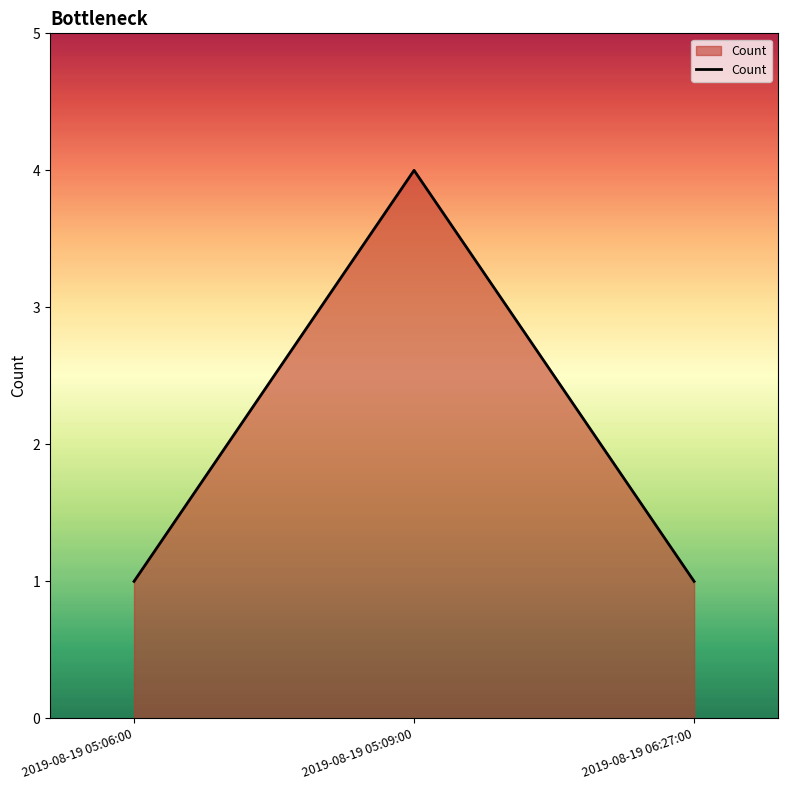

What is the difference between the maximum and second lowest values?

3